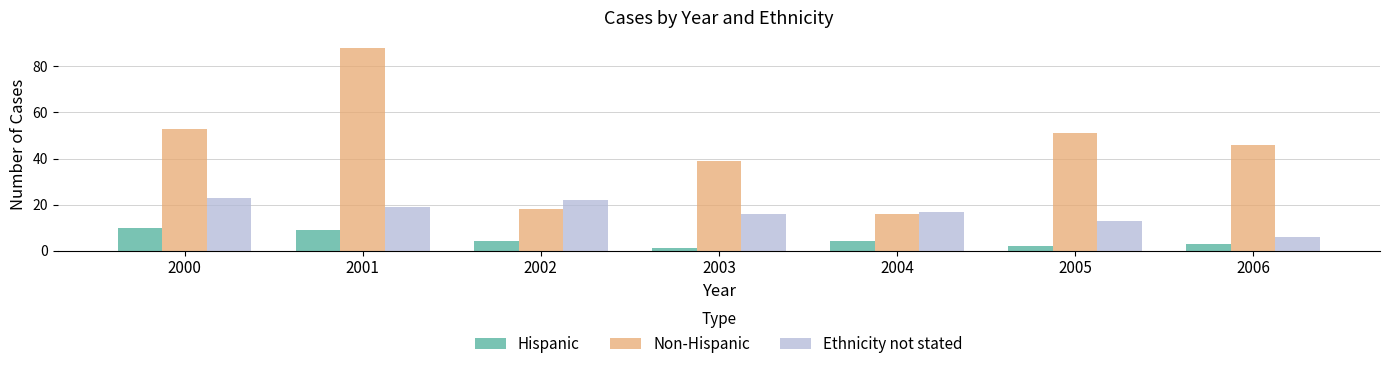

Reading left to right, list all the values displayed in this chart.

Hispanic: 10	9	4	1	4	2	3
Non-Hispanic: 53	88	18	39	16	51	46
Ethnicity not stated: 23	19	22	16	17	13	6